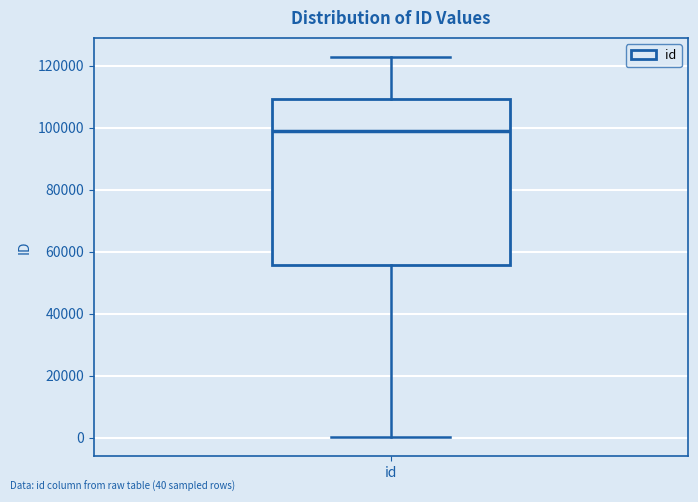

Transcribe this box plot: give where the median line is, the range the box spans, and where the two whiskers end, as read against the y-axis. The values are not printed on the chart, so give them approximately, as read against the axis.

median 98000, box 56000 to 110000, whiskers 0 to 122000